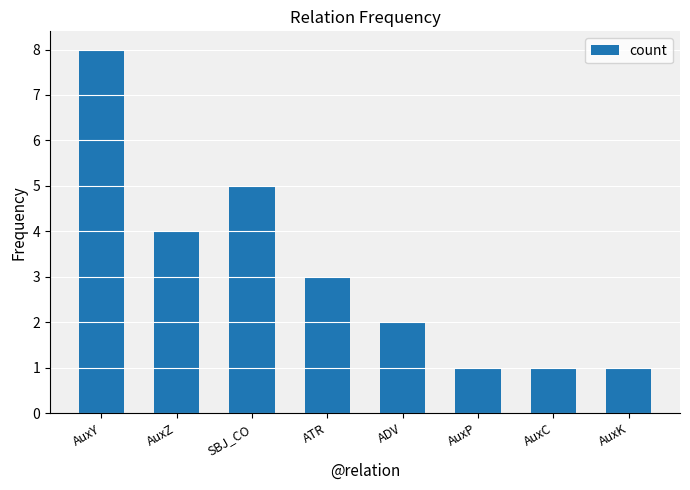

What is the change in value from ADV to AuxP?

-1